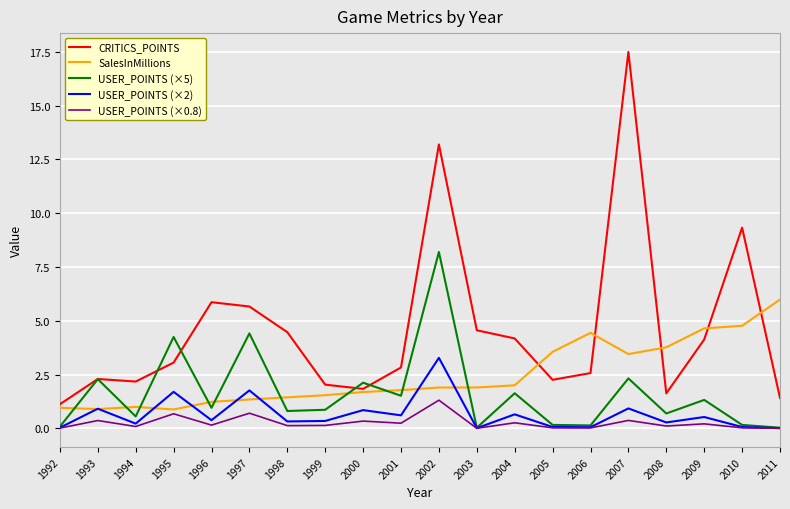

What is the total value across all series at 1994?

4.0